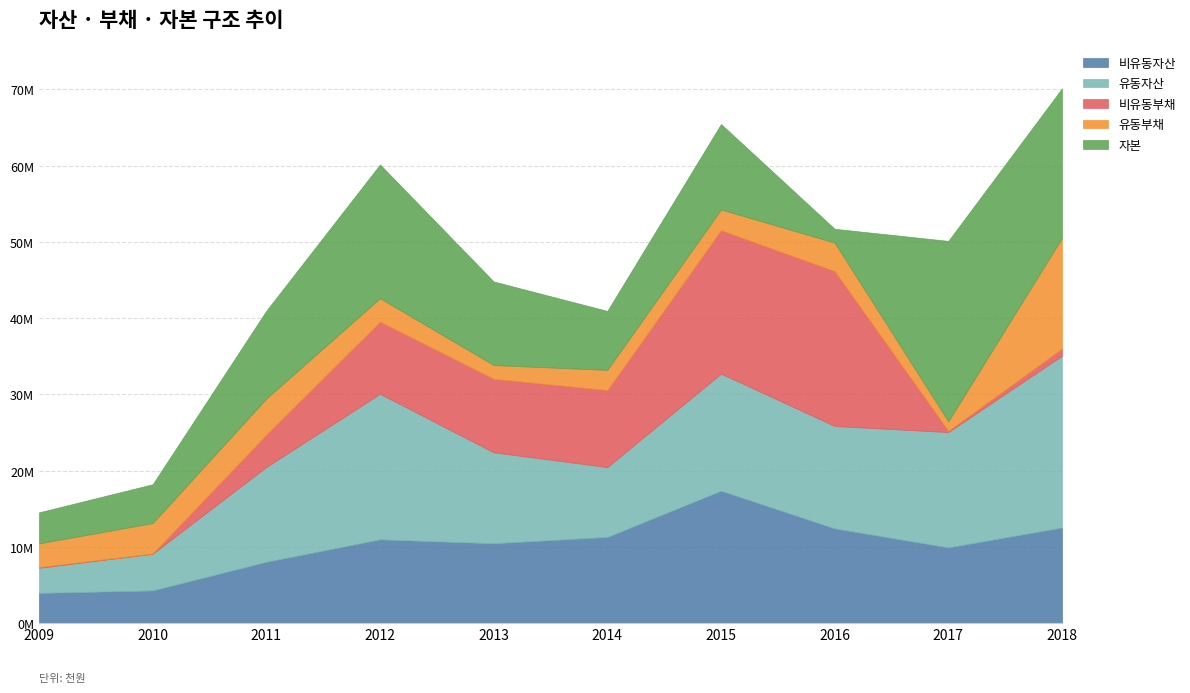

Which series ends up on top after the final intersection of 비유동부채 and 자본?

자본